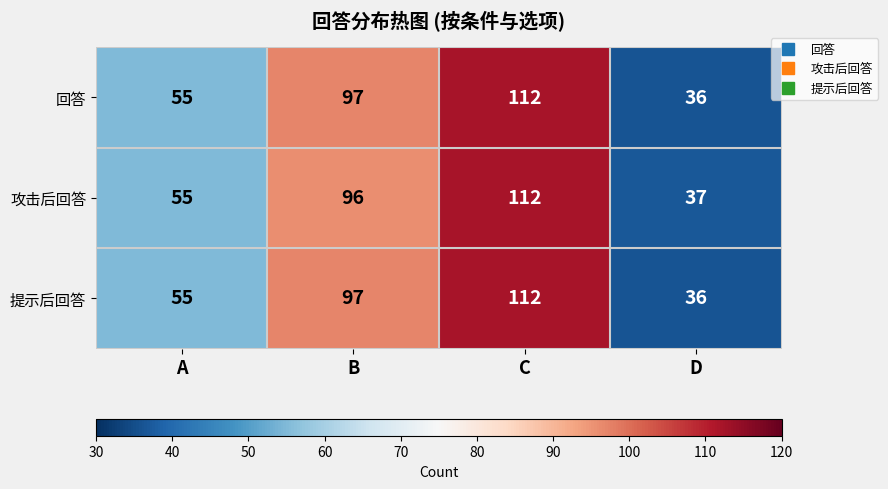

At how many categories does at least one series exceed 85?

2